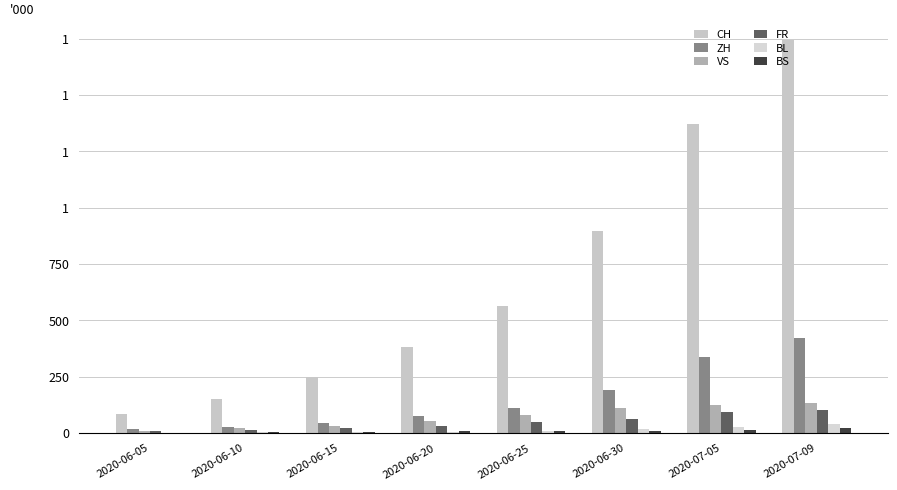

How many bars are there in total?

48